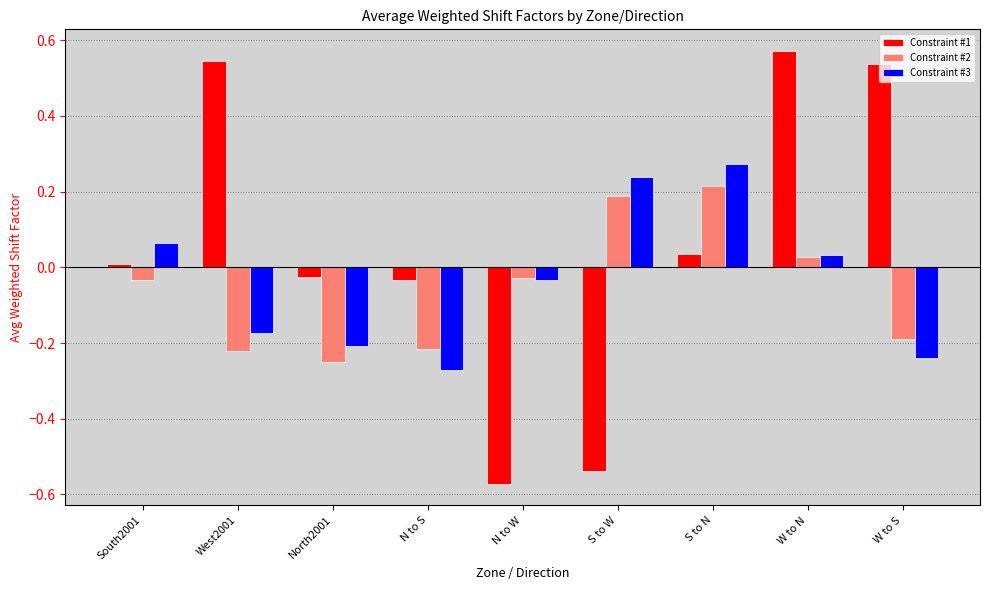

At which label does Constraint #1 first exceed 0?

South2001